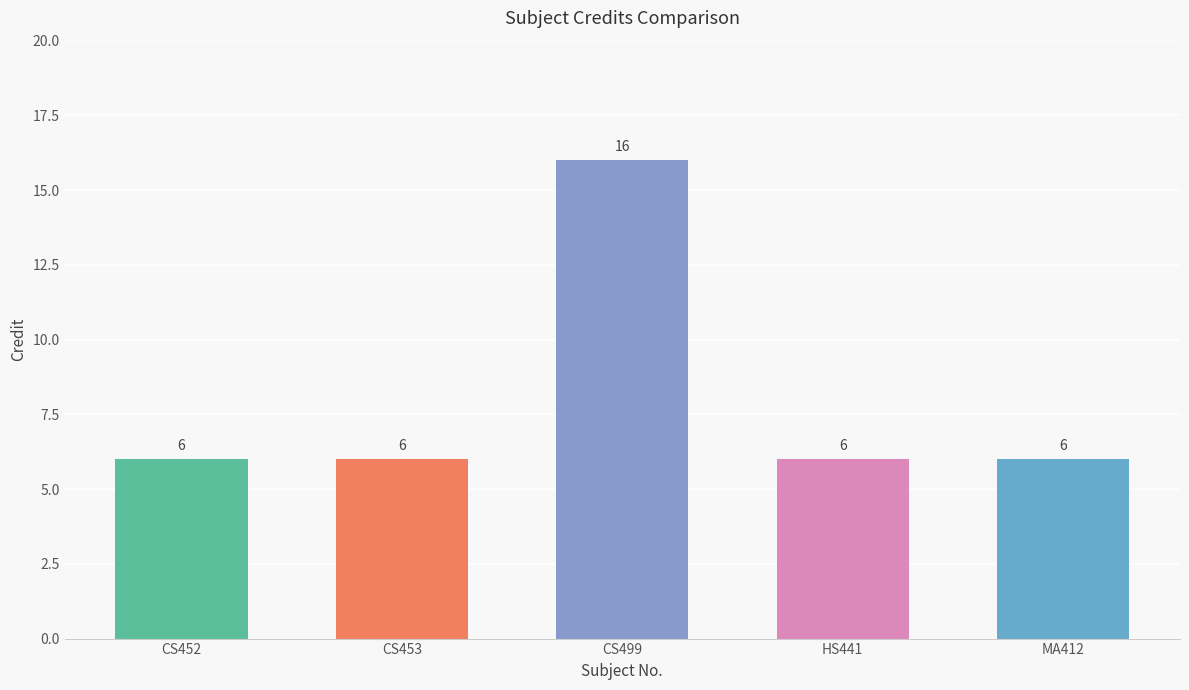

The value at MA412 is 6. True or false?

True